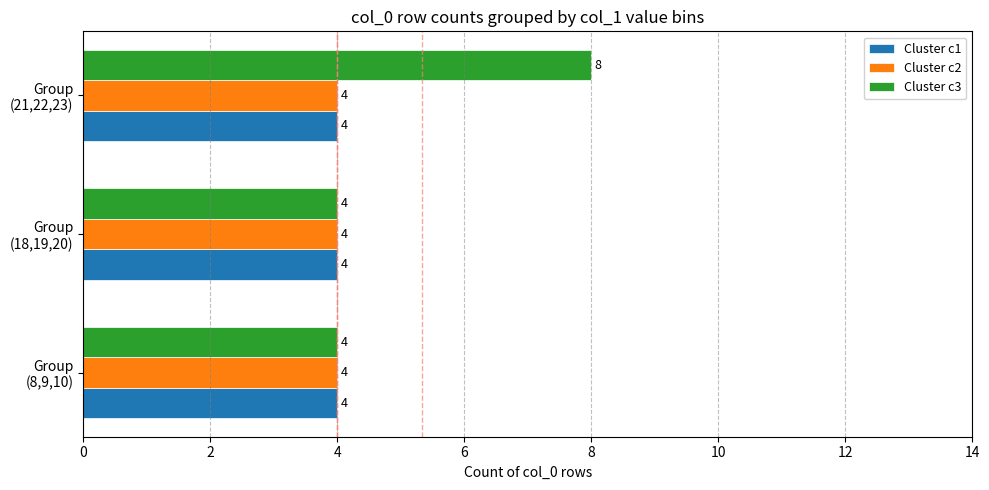

How many data points in Cluster c3 are above 4?

1